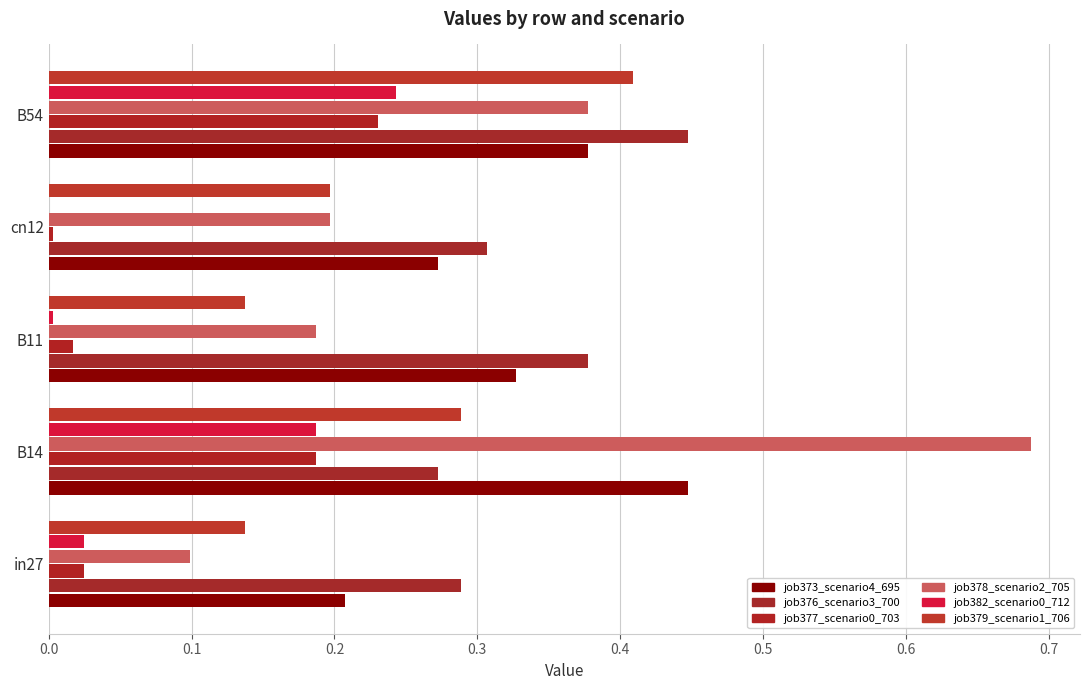

Count the number of data series in this chart.

6